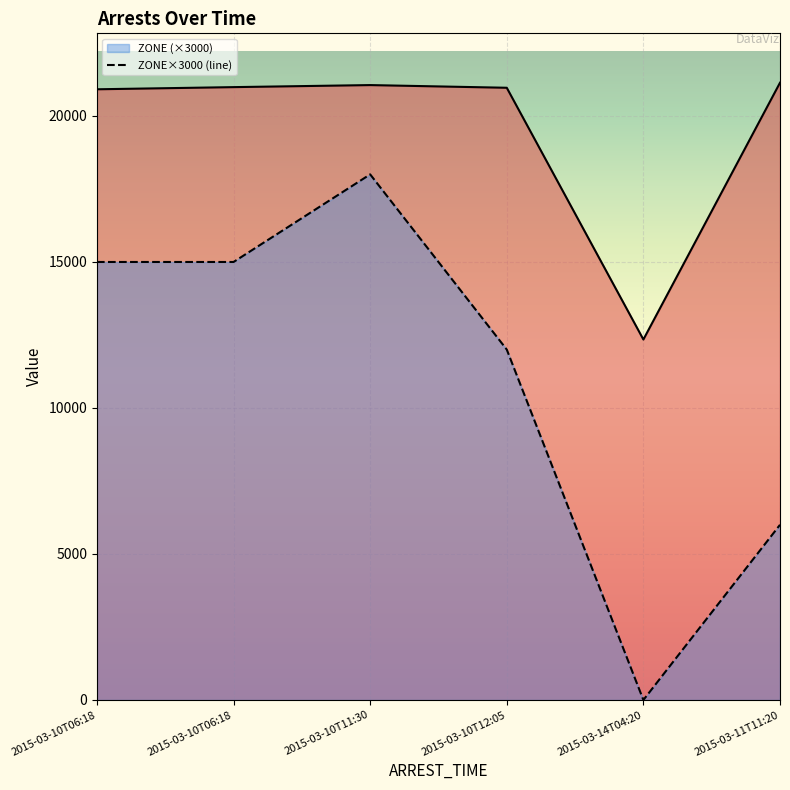

At which label is the value closest to 9000?

2015-03-10T12:05